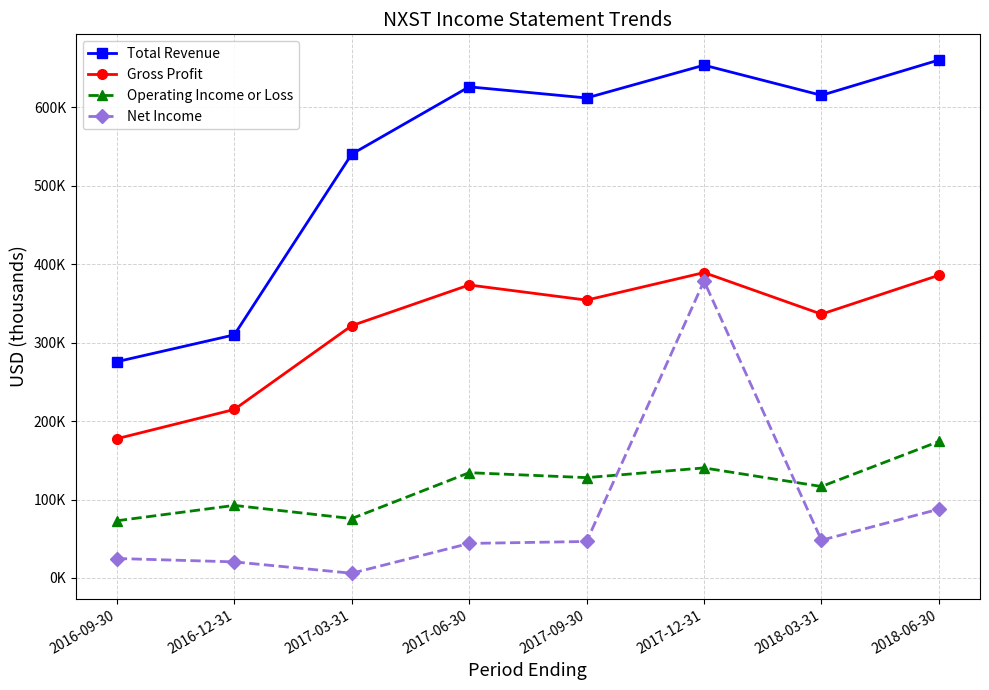

What are all the series names shown in the legend?

Total Revenue, Gross Profit, Operating Income or Loss, Net Income